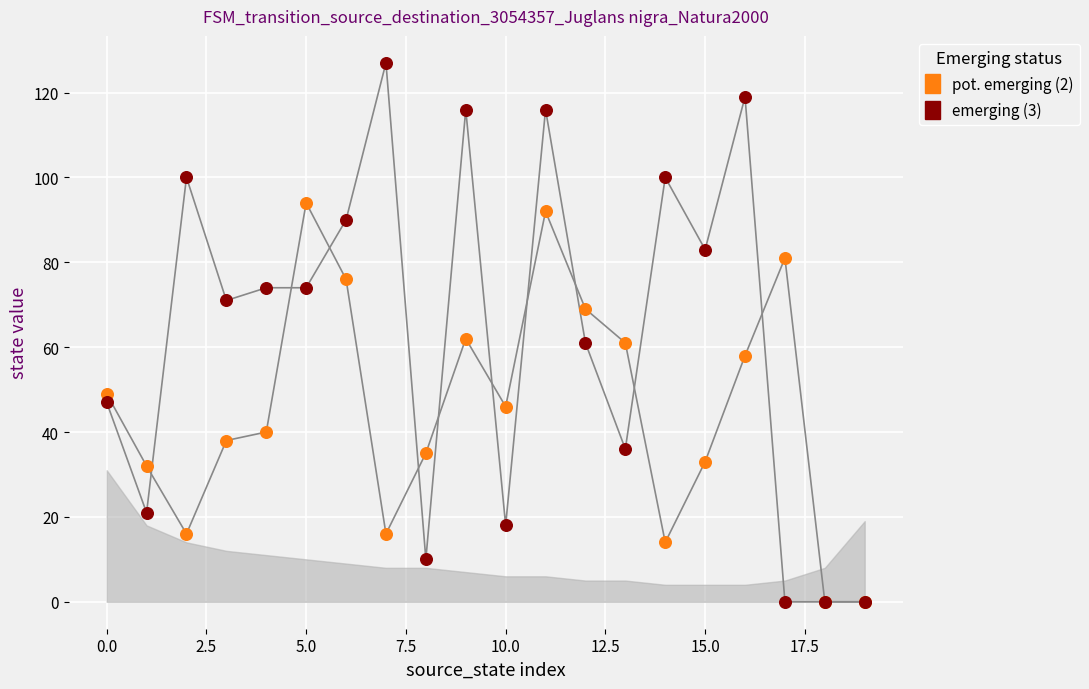

Which series has the widest spread of Y values?

emerging (3)